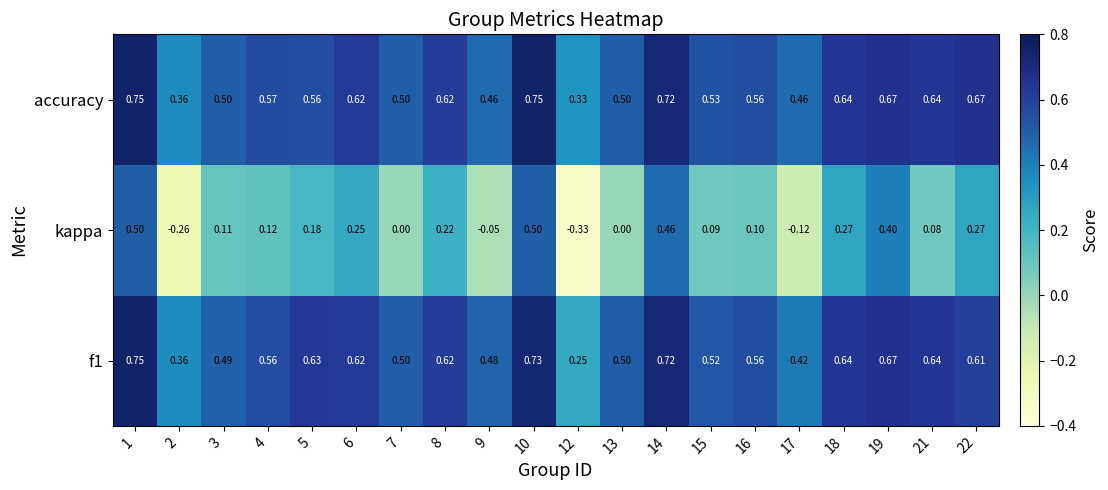

Which series has the widest spread of values?

kappa